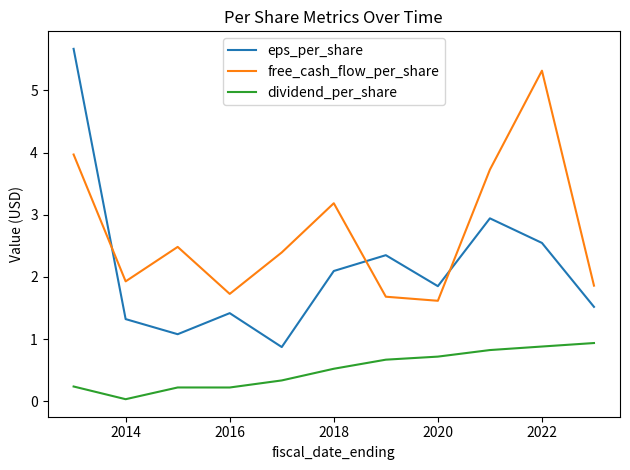

Which series has the largest range (max minus min)?

eps_per_share